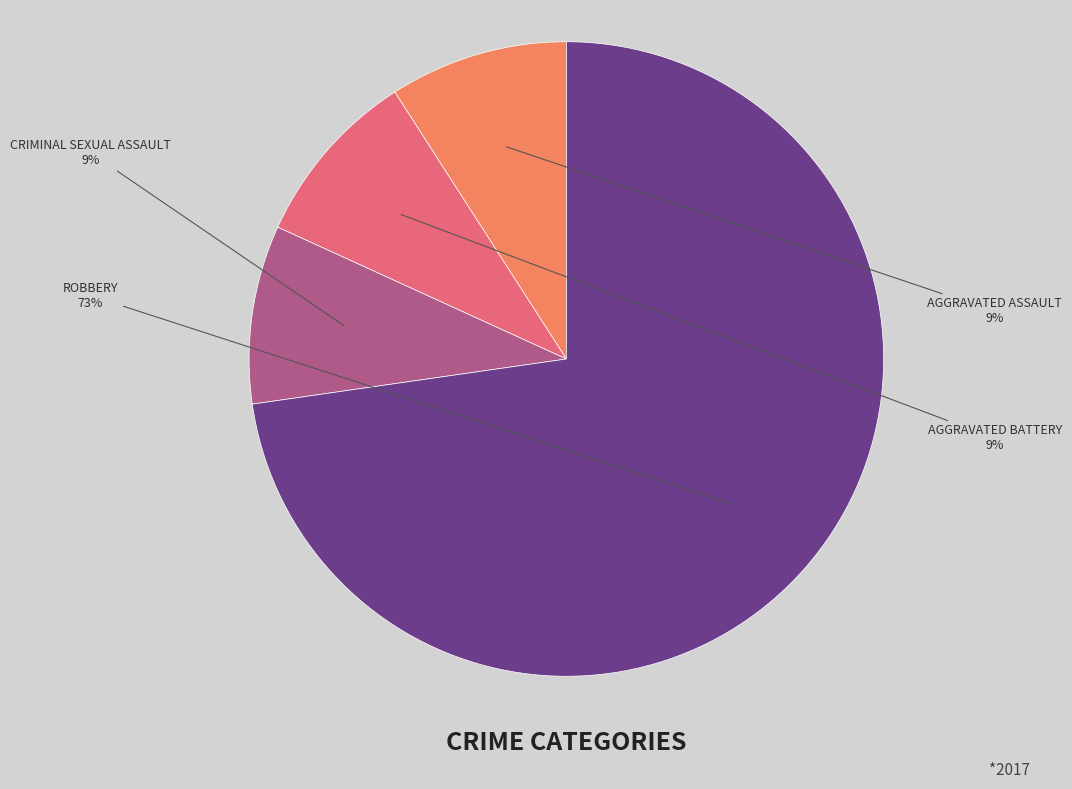

To the nearest percent, what is the average slice percentage?

25%